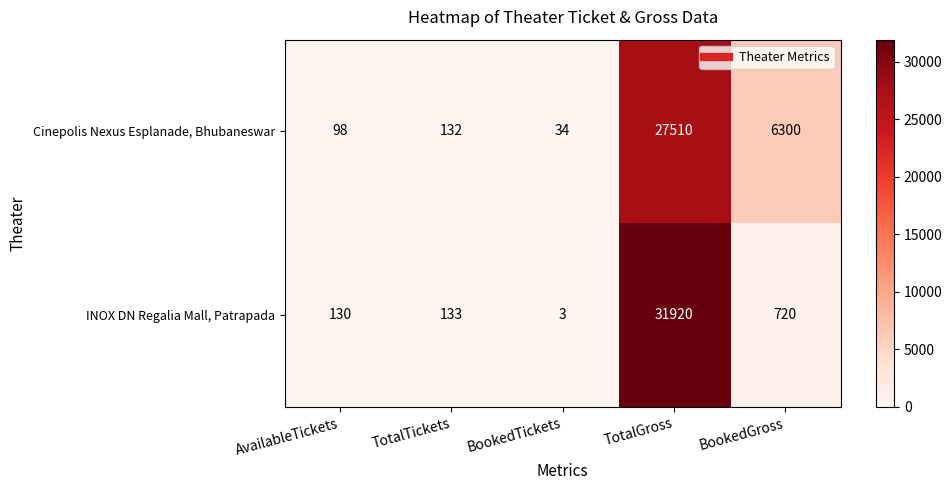

Which series has the widest spread of values?

INOX DN Regalia Mall, Patrapada